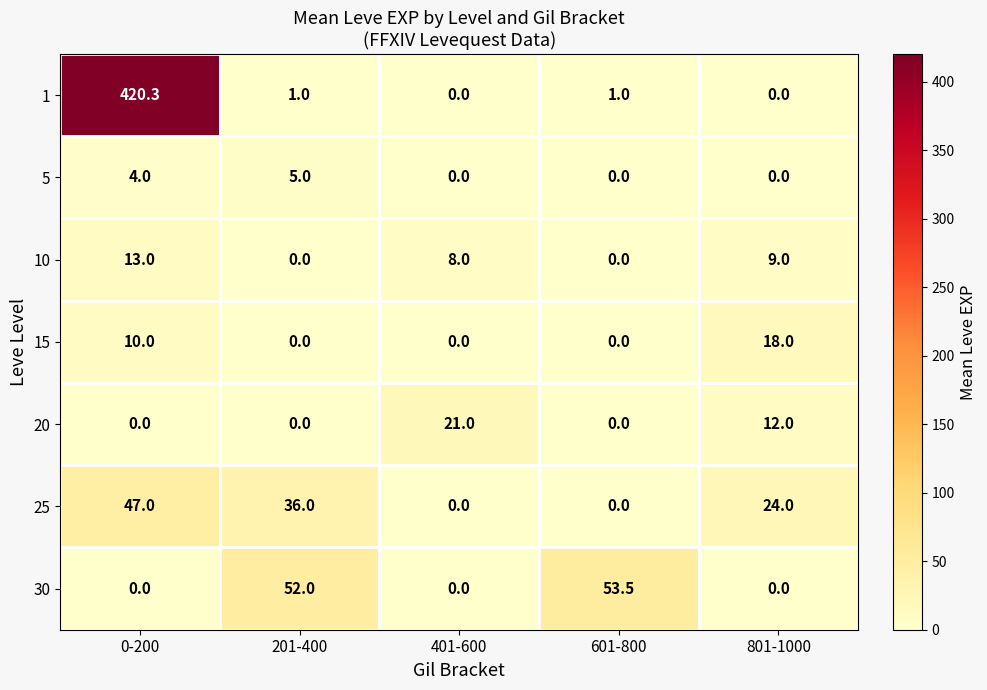

What is the difference between the 25 values at 601-800 and 0-200?

47.0